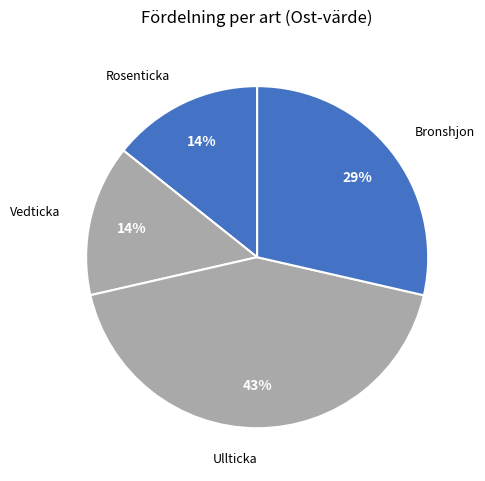

To the nearest percent, what is the average slice percentage?

25%